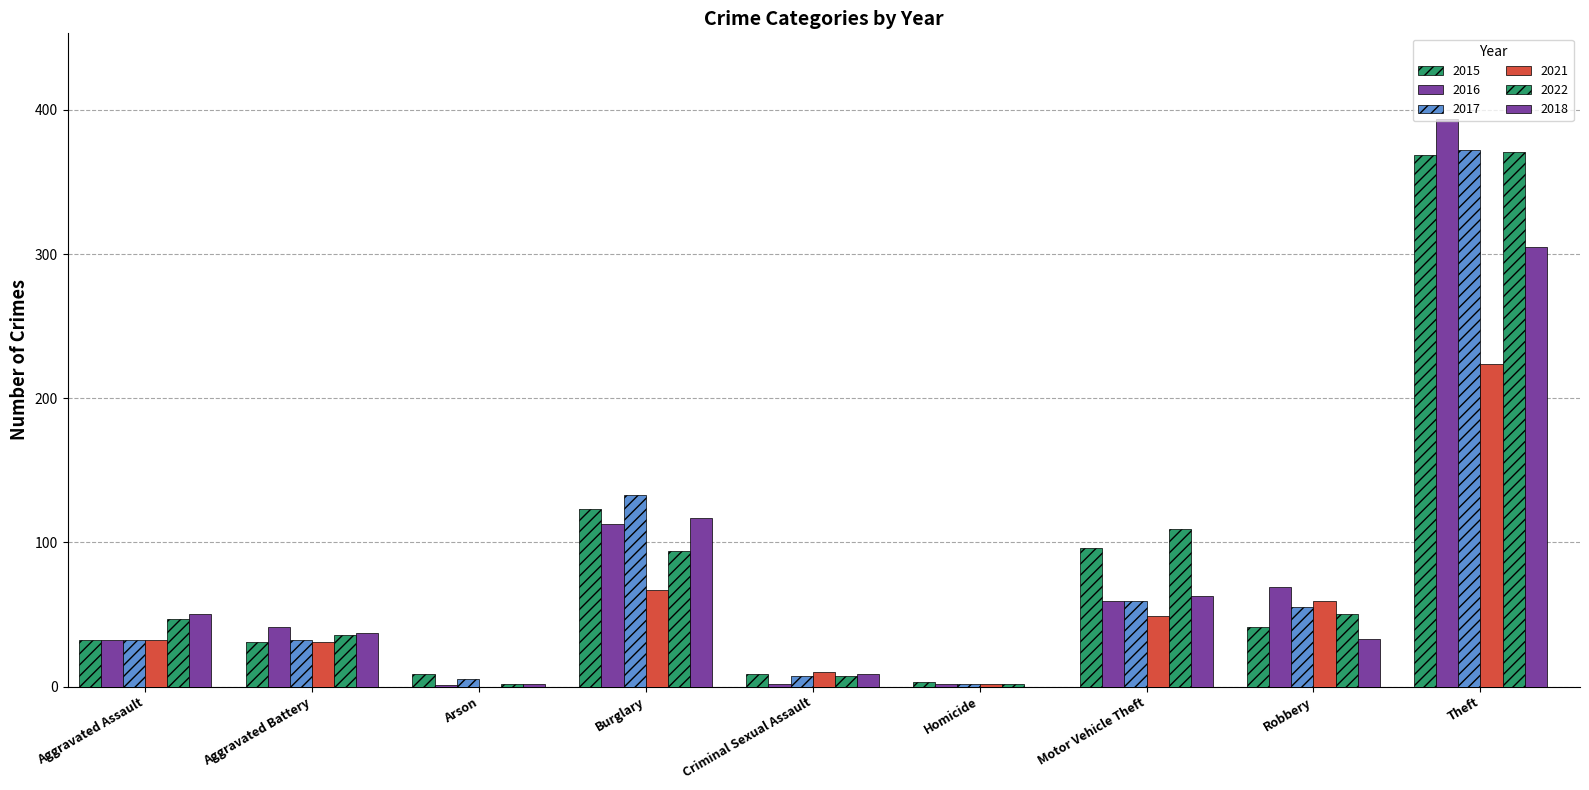

What is the total value across all series at Robbery?

307